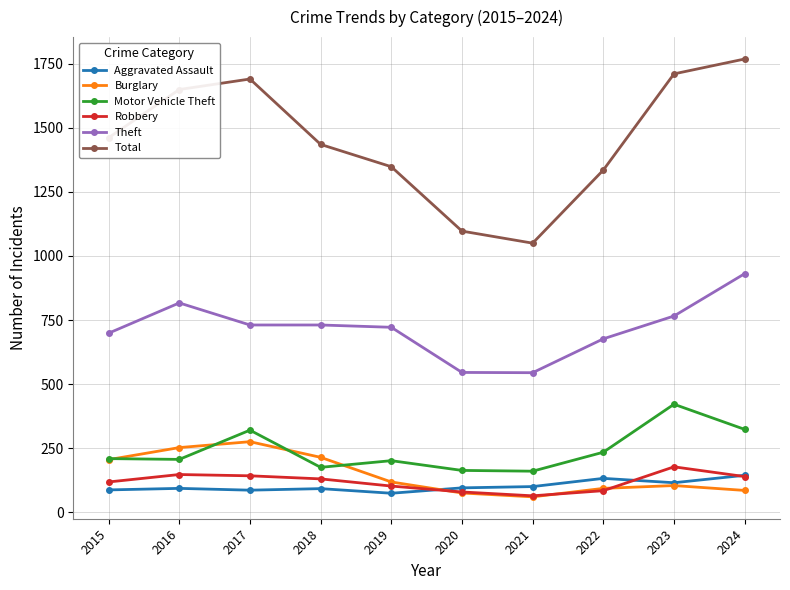

What is the difference between the second highest and minimum values in the Burglary series?

192